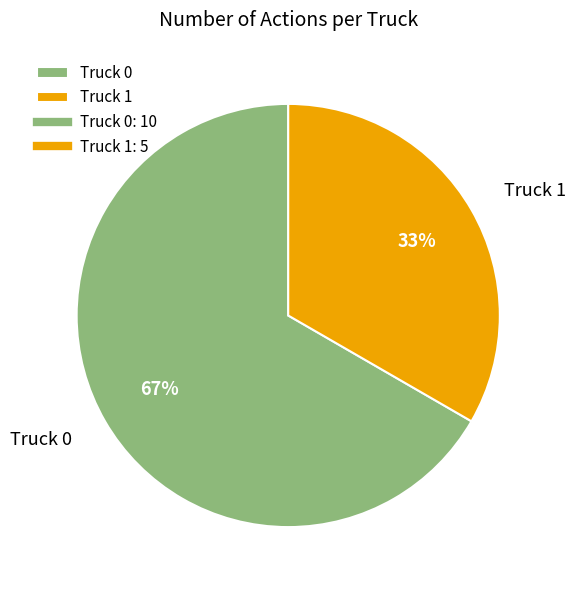

Does Truck 0 account for over 50% of the chart?

Yes